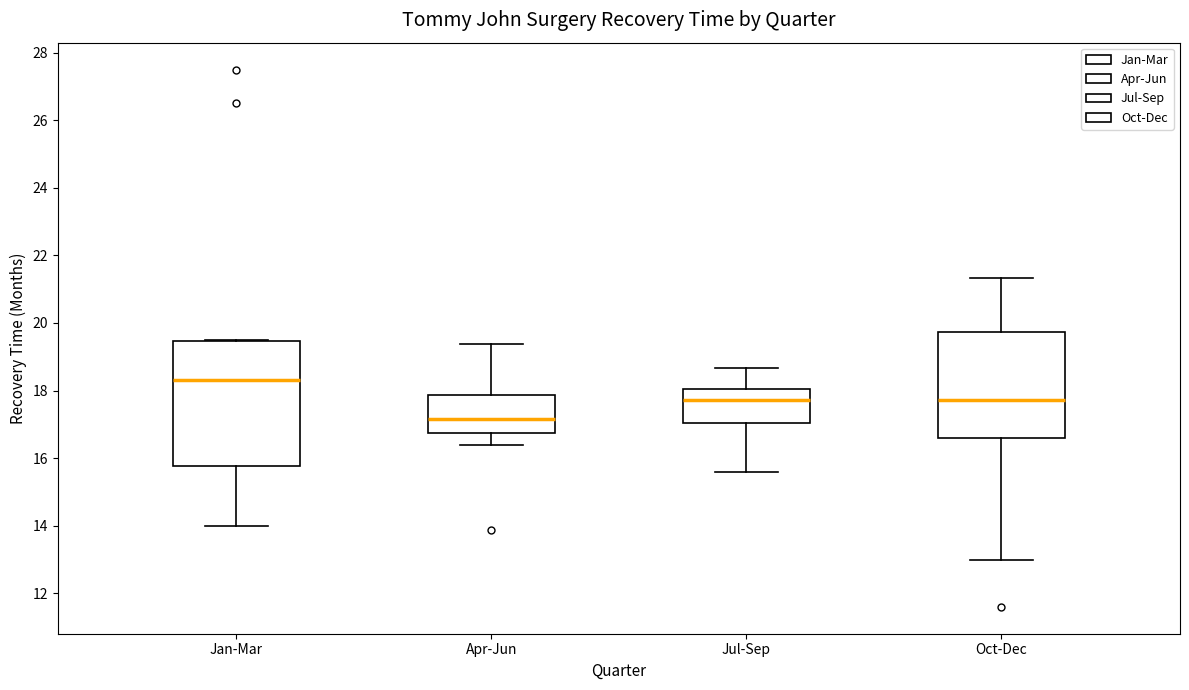

Which box has the highest median line?

Jan-Mar